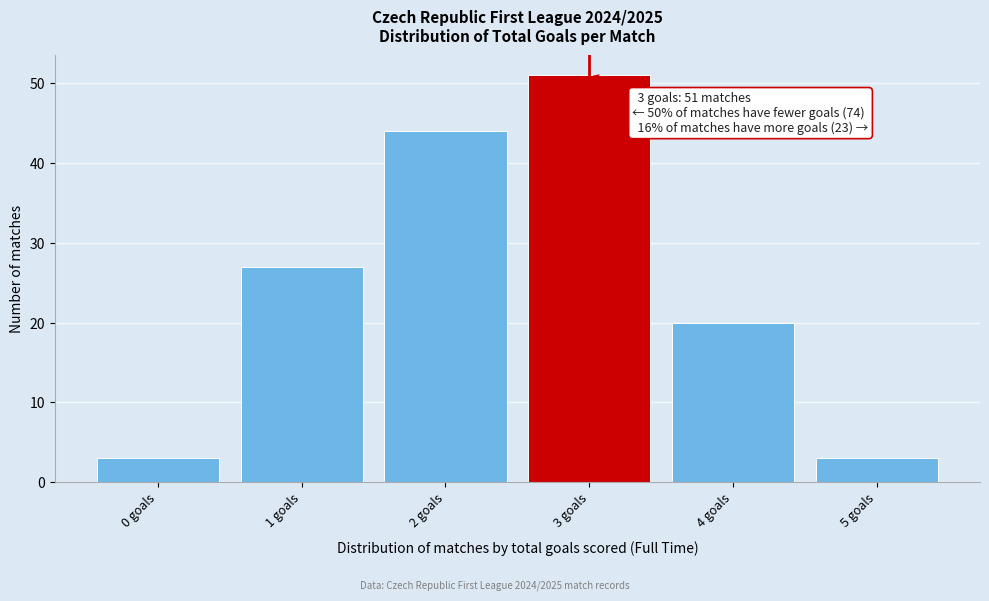

Which range on the x-axis has the tallest bar?

2.5 to 3.5